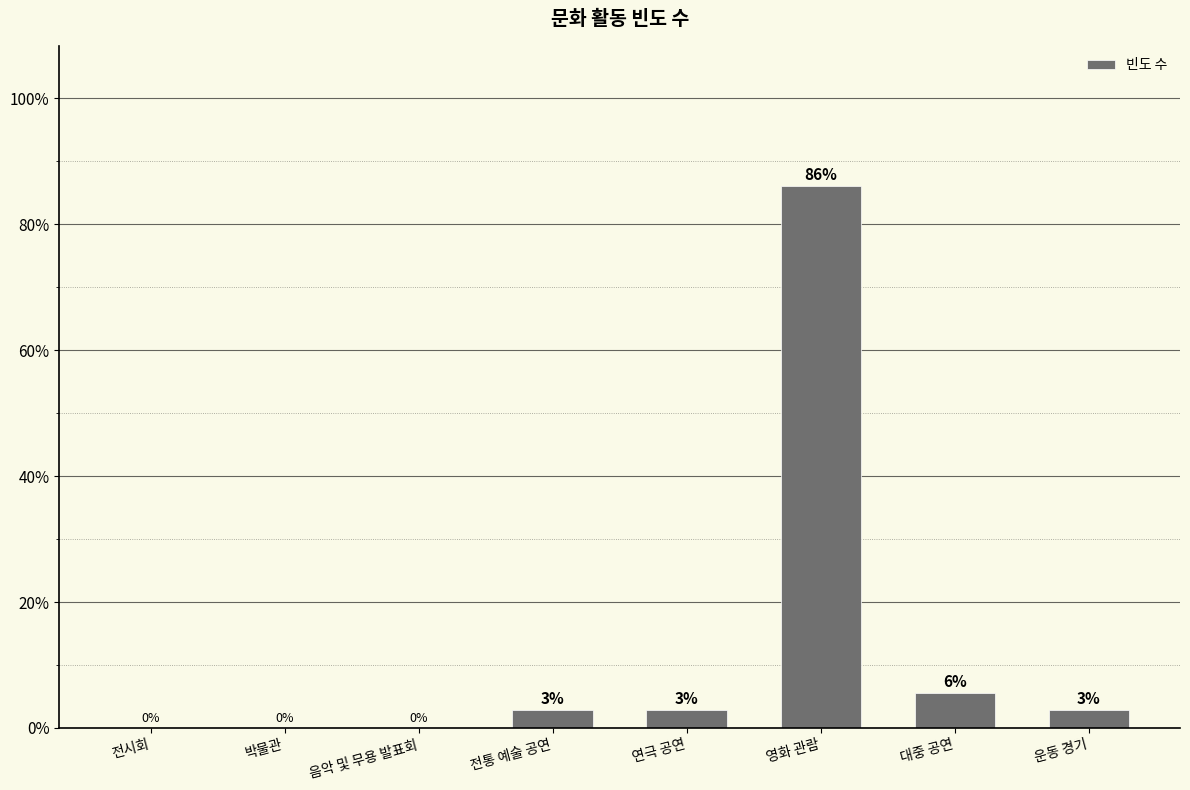

What is the greatest value displayed?

86.1